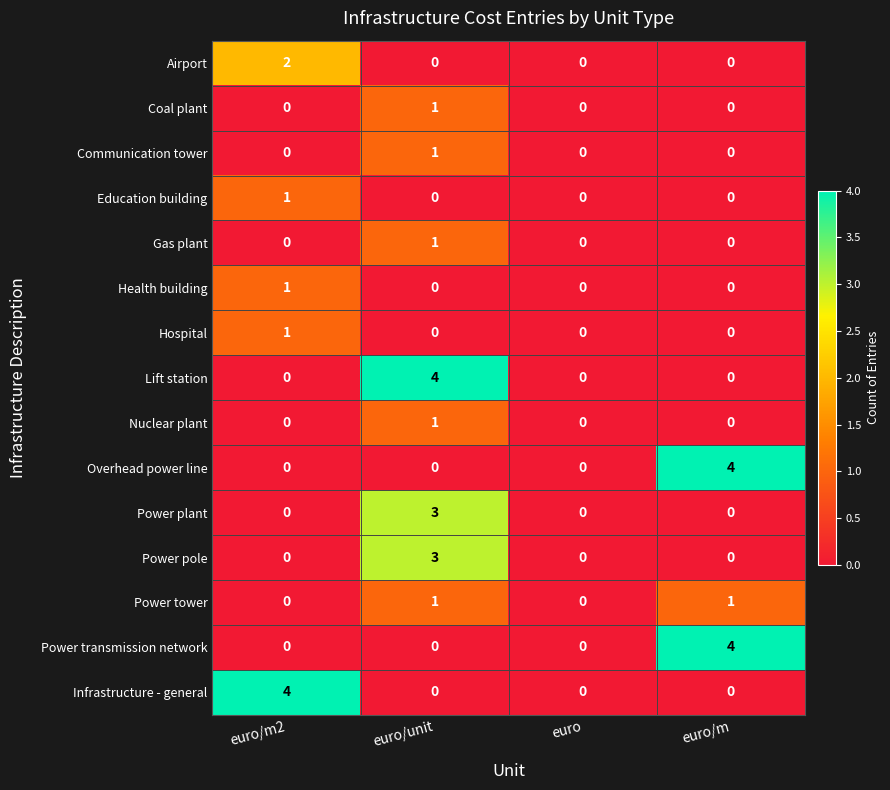

What is the spread (max minus min) of values at euro/unit?

4